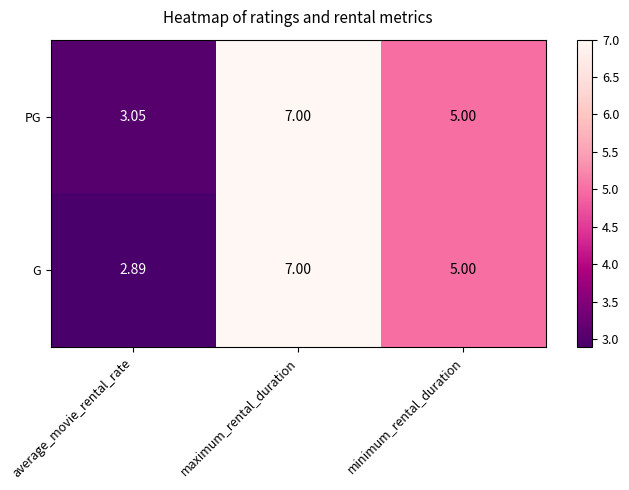

Rank the series by their average value, from highest to lowest.

PG, G